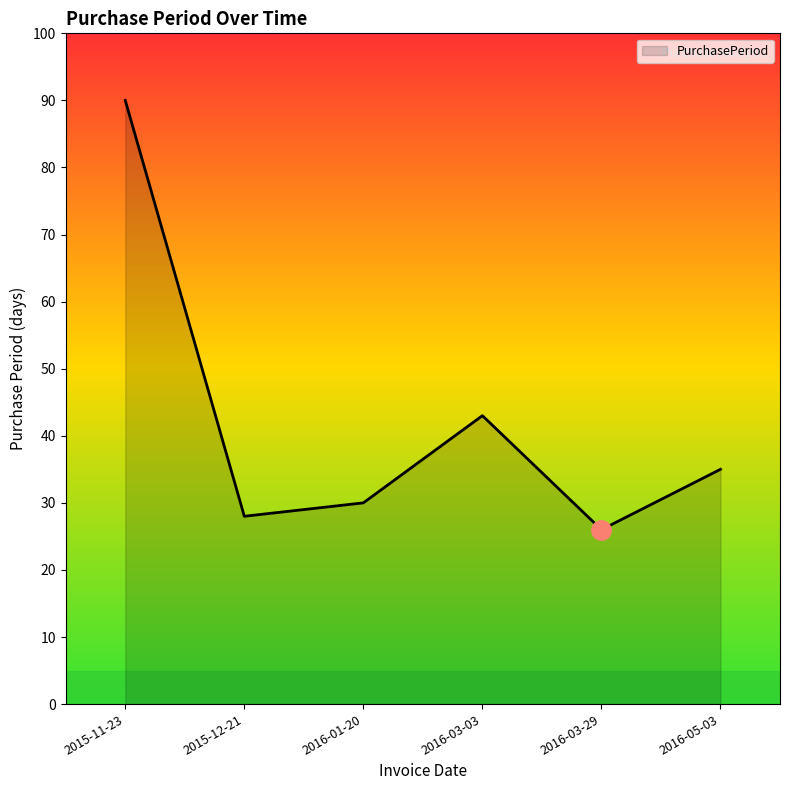

At which label does the data first exceed 35?

2015-11-23